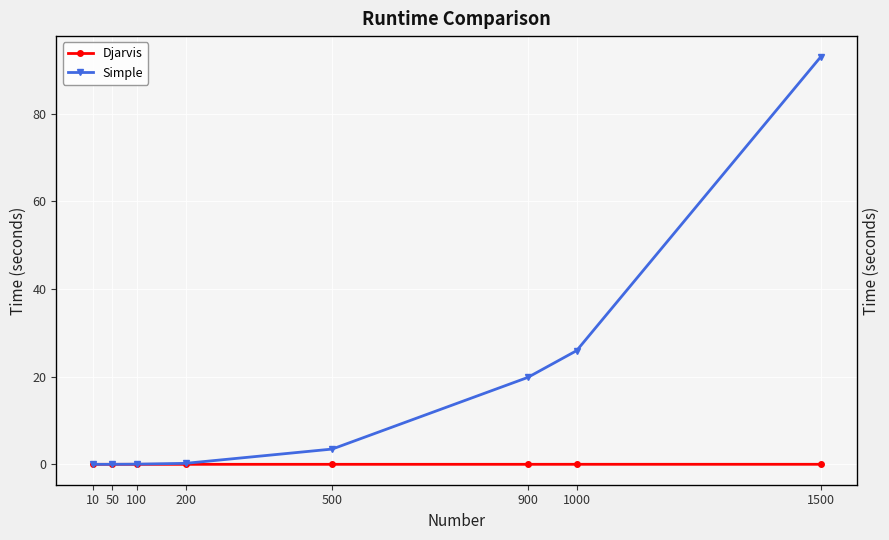

At which label does Simple reach its minimum?

10